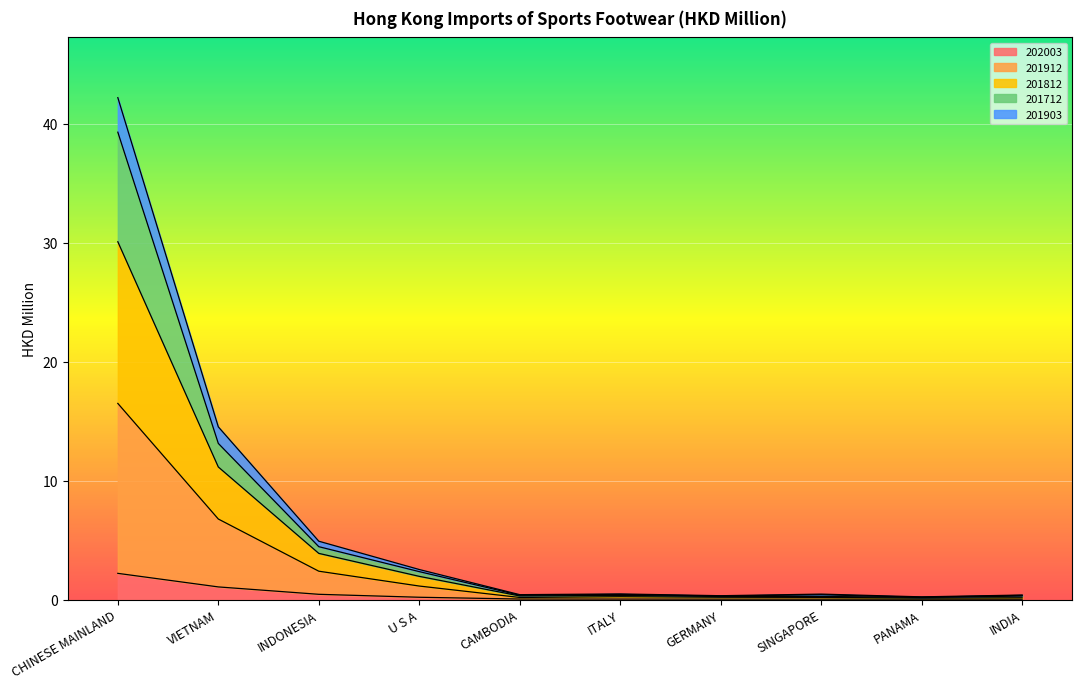

What are all the series names shown in the legend?

202003, 201912, 201812, 201712, 201903